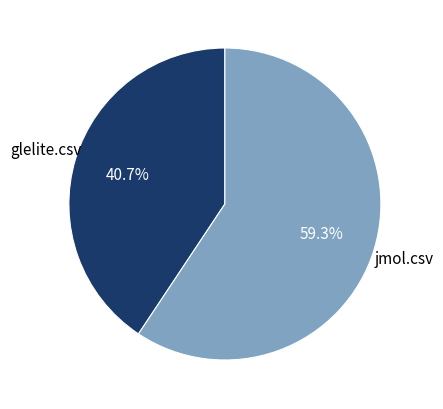

Is there a majority slice in this chart?

Yes